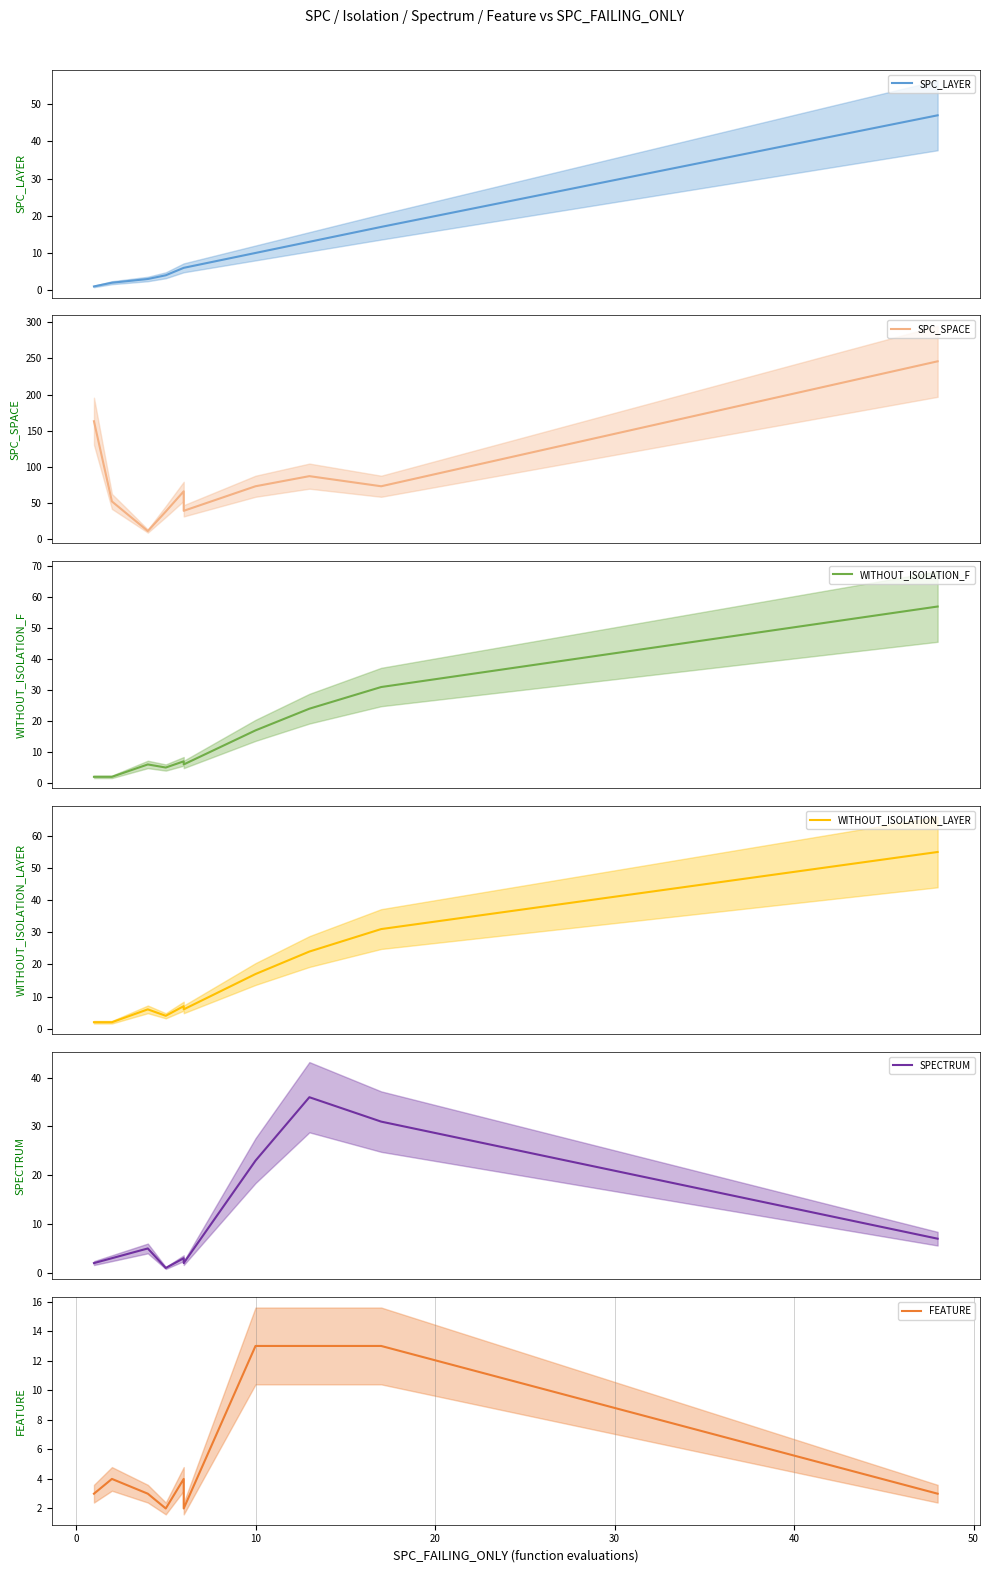

What are all the series names shown in the legend?

SPC_LAYER, SPC_SPACE, WITHOUT_ISOLATION_F, WITHOUT_ISOLATION_LAYER, SPECTRUM, FEATURE